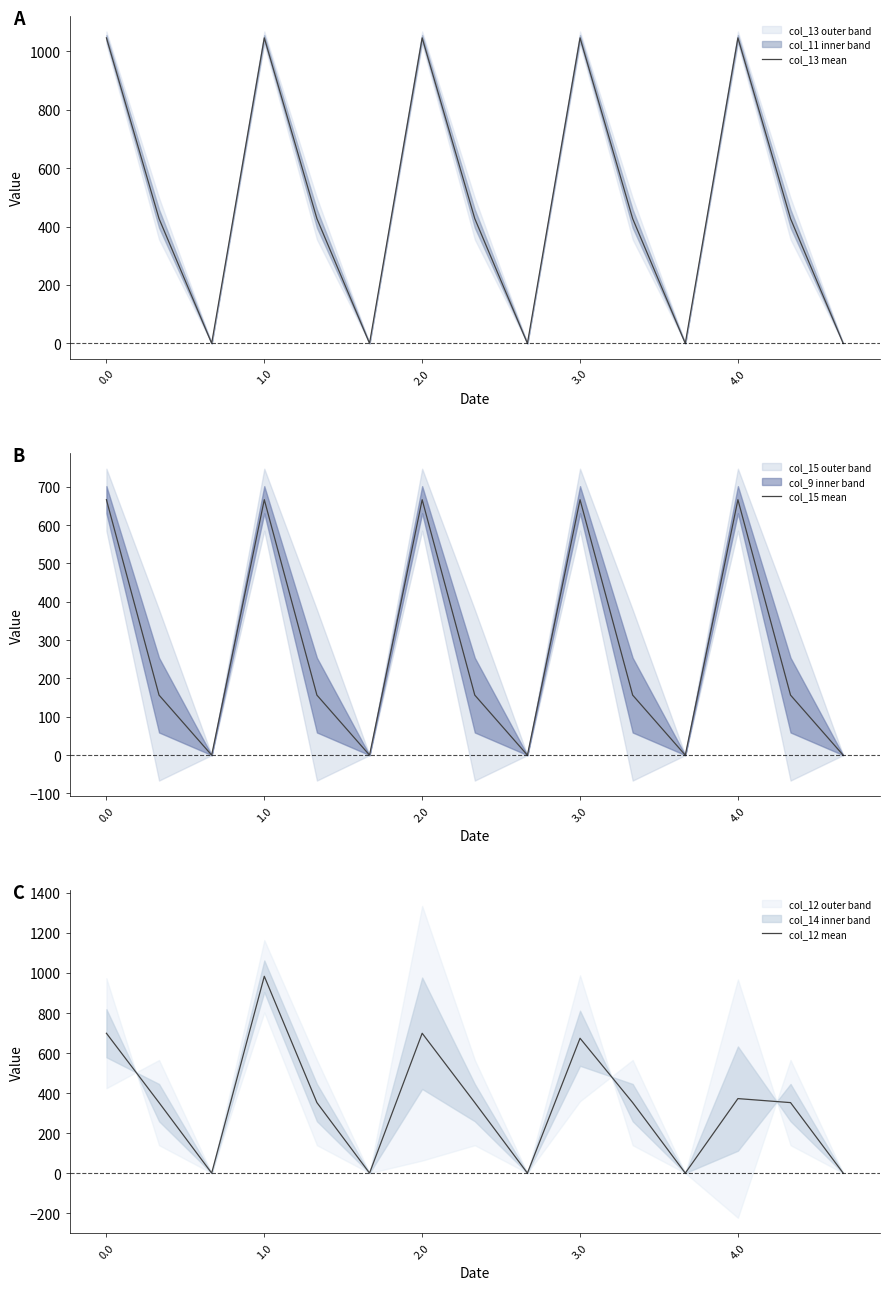

Which series ends up on top after the final intersection of col_12 mean and col_15 mean?

col_12 mean